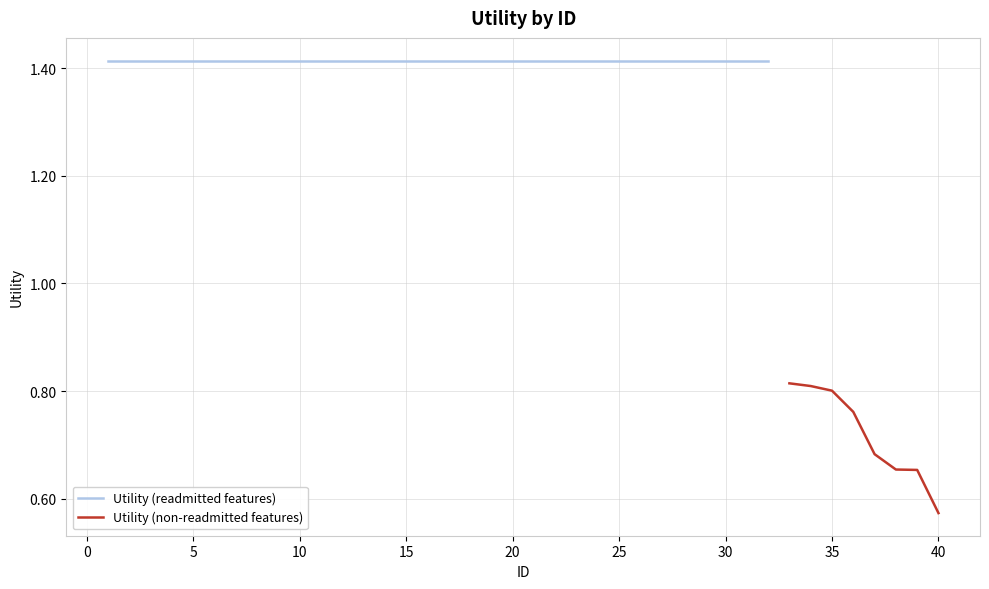

How many values are between 1 and 2?

32